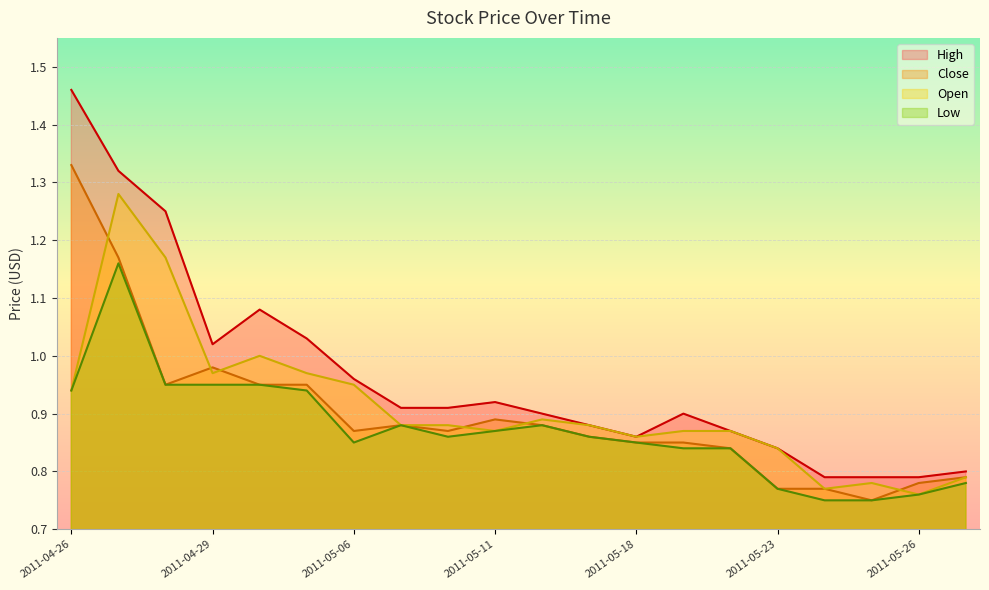

Reading left to right, extract all data points from this chart.

High: 2011-04-26=1.5	2011-04-27=1.3	2011-04-28=1.2	2011-04-29=1.0	2011-05-03=1.1	2011-05-04=1.0	2011-05-06=1.0	2011-05-09=0.9	2011-05-10=0.9	2011-05-11=0.9	2011-05-12=0.9	2011-05-13=0.9	2011-05-18=0.9	2011-05-19=0.9	2011-05-20=0.9	2011-05-23=0.8	2011-05-24=0.8	2011-05-25=0.8	2011-05-26=0.8	2011-05-27=0.8
Close: 2011-04-26=1.3	2011-04-27=1.2	2011-04-28=0.9	2011-04-29=1.0	2011-05-03=0.9	2011-05-04=0.9	2011-05-06=0.9	2011-05-09=0.9	2011-05-10=0.9	2011-05-11=0.9	2011-05-12=0.9	2011-05-13=0.9	2011-05-18=0.8	2011-05-19=0.8	2011-05-20=0.8	2011-05-23=0.8	2011-05-24=0.8	2011-05-25=0.8	2011-05-26=0.8	2011-05-27=0.8
Open: 2011-04-26=0.9	2011-04-27=1.3	2011-04-28=1.2	2011-04-29=1.0	2011-05-03=1.0	2011-05-04=1.0	2011-05-06=0.9	2011-05-09=0.9	2011-05-10=0.9	2011-05-11=0.9	2011-05-12=0.9	2011-05-13=0.9	2011-05-18=0.9	2011-05-19=0.9	2011-05-20=0.9	2011-05-23=0.8	2011-05-24=0.8	2011-05-25=0.8	2011-05-26=0.8	2011-05-27=0.8
Low: 2011-04-26=0.9	2011-04-27=1.2	2011-04-28=0.9	2011-04-29=0.9	2011-05-03=0.9	2011-05-04=0.9	2011-05-06=0.8	2011-05-09=0.9	2011-05-10=0.9	2011-05-11=0.9	2011-05-12=0.9	2011-05-13=0.9	2011-05-18=0.8	2011-05-19=0.8	2011-05-20=0.8	2011-05-23=0.8	2011-05-24=0.8	2011-05-25=0.8	2011-05-26=0.8	2011-05-27=0.8